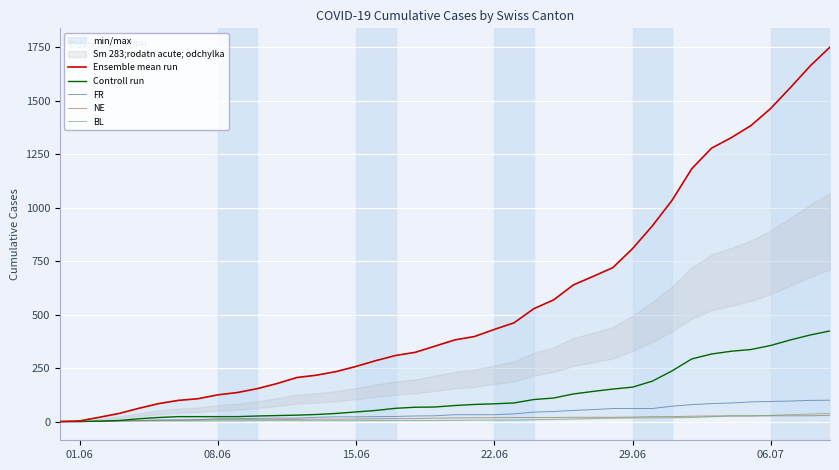

What is the average value of the BL series?

11